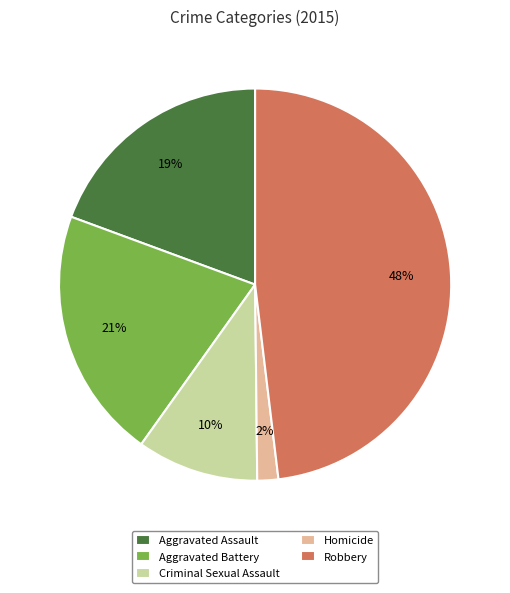

What is the ratio of the value at Criminal Sexual Assault to the value at Aggravated Assault?

0.5